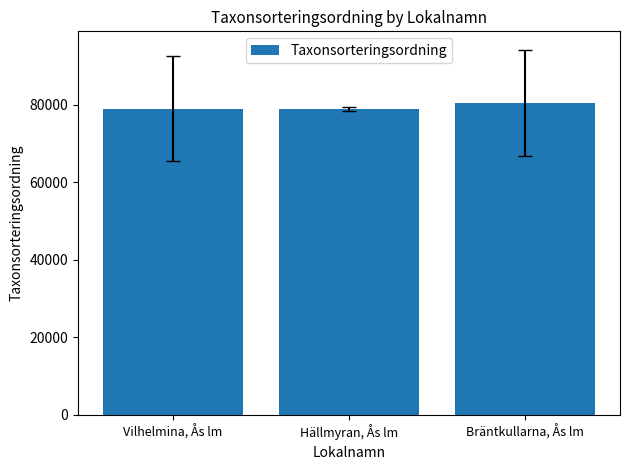

What is the ratio of the value at Hällmyran, Ås lm to the value at Vilhelmina, Ås lm?

1.0